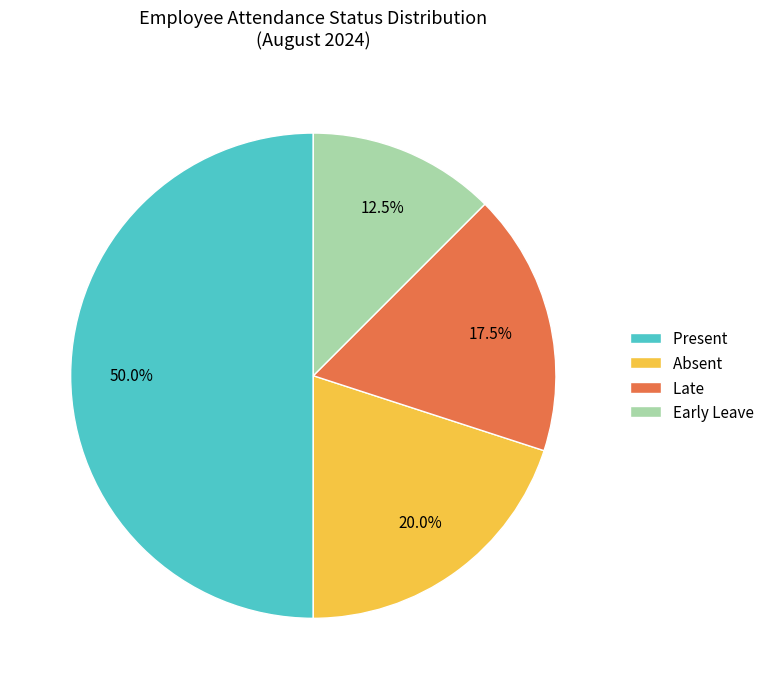

To the nearest percent, what is the average slice percentage?

25%